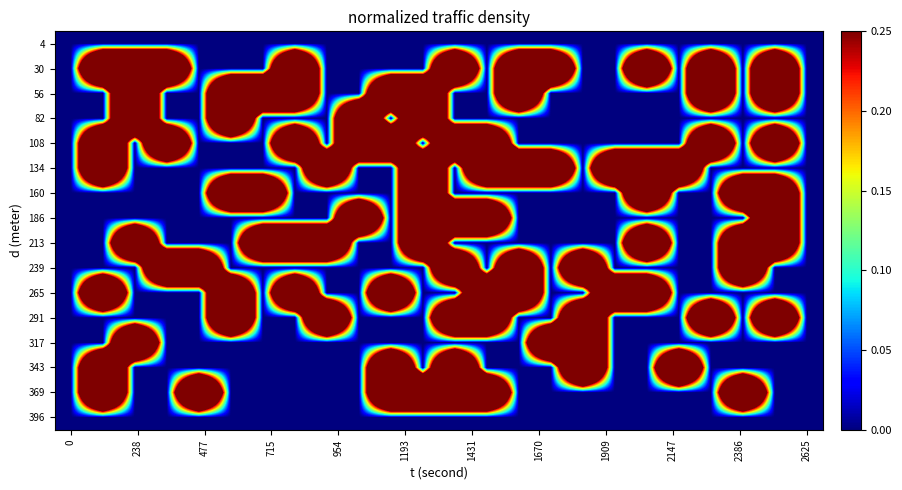

At how many categories does at least one series exceed 0?

22